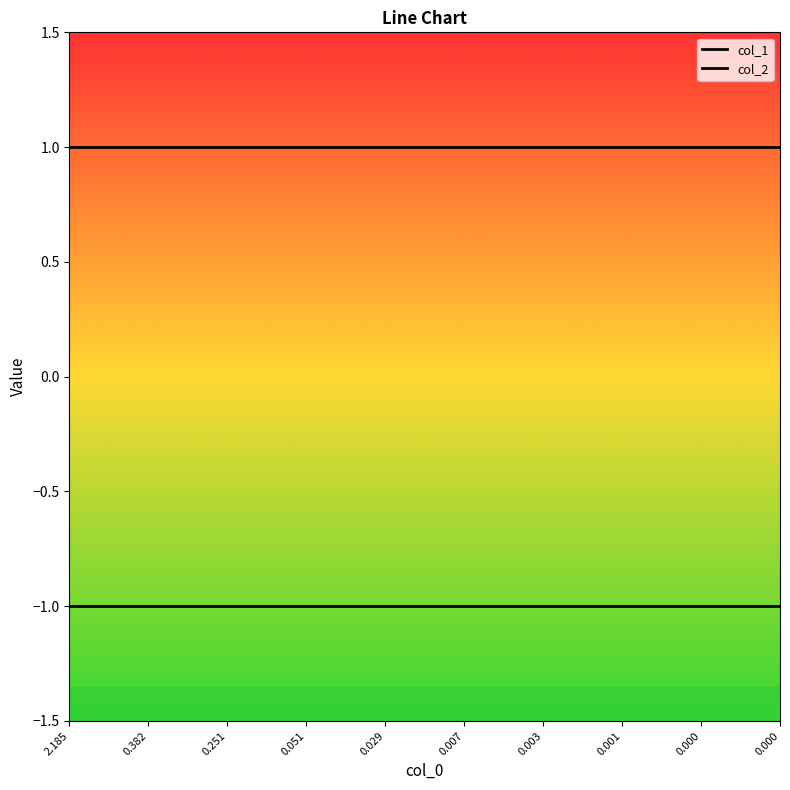

At which category is the sum across all series the highest?

2.185